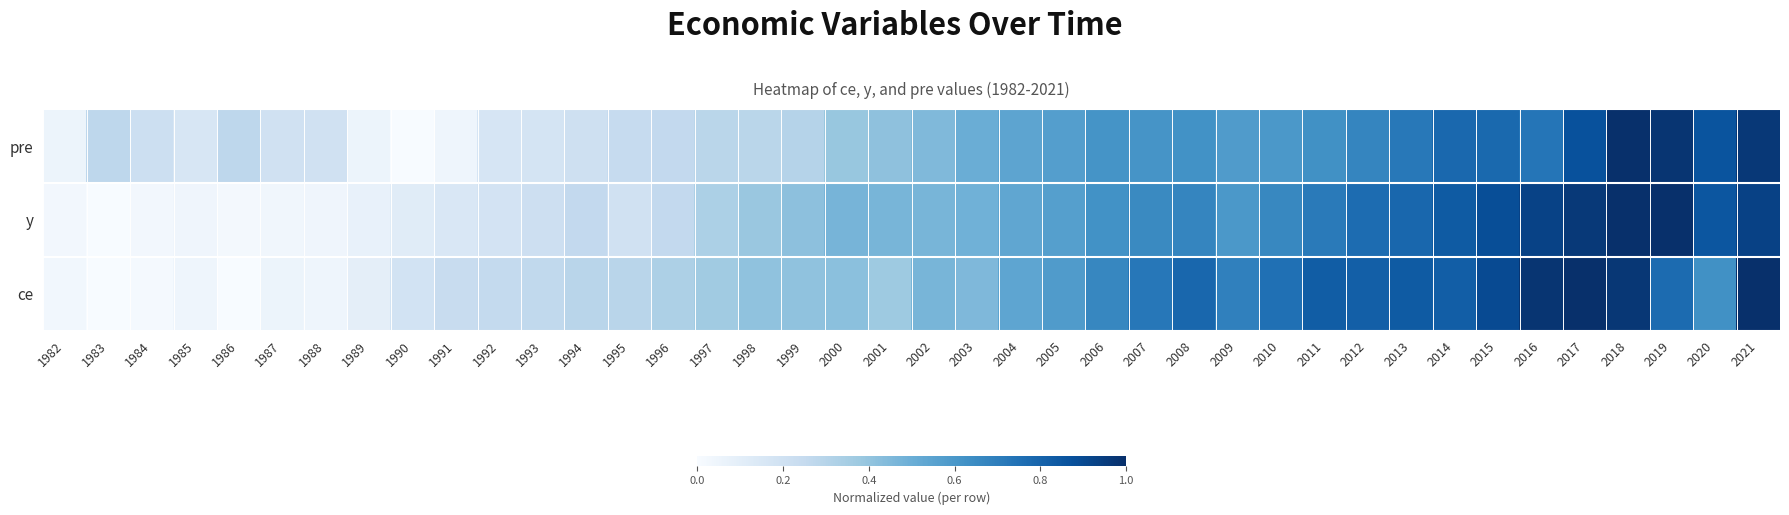

Reading left to right, extract all data points from this chart.

ce: 1982=0.0	1983=0.0	1984=0.0	1985=0.0	1986=0.0	1987=0.1	1988=0.0	1989=0.1	1990=0.2	1991=0.2	1992=0.3	1993=0.3	1994=0.3	1995=0.3	1996=0.3	1997=0.4	1998=0.4	1999=0.4	2000=0.4	2001=0.4	2002=0.5	2003=0.4	2004=0.5	2005=0.6	2006=0.7	2007=0.7	2008=0.8	2009=0.7	2010=0.8	2011=0.8	2012=0.8	2013=0.8	2014=0.8	2015=0.9	2016=1.0	2017=1.0	2018=1.0	2019=0.8	2020=0.6	2021=1.0
y: 1982=0.0	1983=0.0	1984=0.0	1985=0.0	1986=0.0	1987=0.0	1988=0.0	1989=0.1	1990=0.1	1991=0.2	1992=0.2	1993=0.2	1994=0.3	1995=0.2	1996=0.3	1997=0.3	1998=0.4	1999=0.4	2000=0.5	2001=0.5	2002=0.5	2003=0.5	2004=0.5	2005=0.6	2006=0.6	2007=0.7	2008=0.7	2009=0.6	2010=0.7	2011=0.7	2012=0.8	2013=0.8	2014=0.8	2015=0.9	2016=0.9	2017=1.0	2018=1.0	2019=1.0	2020=0.9	2021=0.9
pre: 1982=0.1	1983=0.3	1984=0.2	1985=0.2	1986=0.3	1987=0.2	1988=0.2	1989=0.1	1990=0.0	1991=0.0	1992=0.2	1993=0.2	1994=0.2	1995=0.2	1996=0.3	1997=0.3	1998=0.3	1999=0.3	2000=0.4	2001=0.4	2002=0.4	2003=0.5	2004=0.5	2005=0.6	2006=0.6	2007=0.6	2008=0.6	2009=0.6	2010=0.6	2011=0.6	2012=0.7	2013=0.7	2014=0.8	2015=0.8	2016=0.7	2017=0.9	2018=1.0	2019=1.0	2020=0.9	2021=1.0